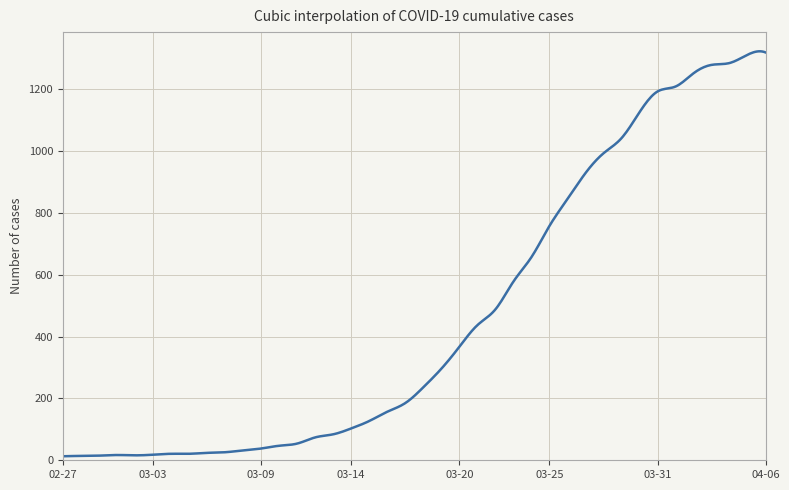

What is the smallest value displayed?

13.0